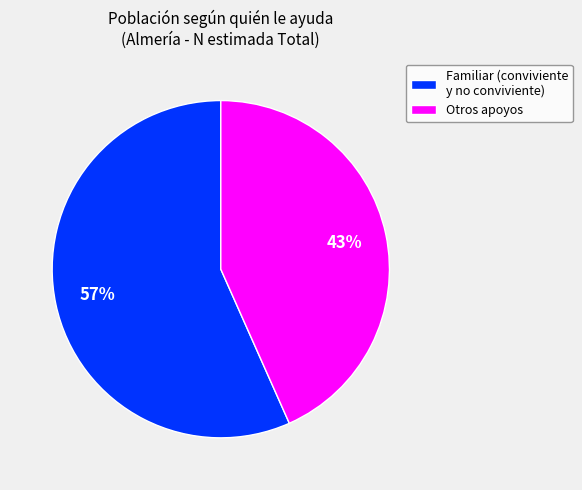

Does any single category account for the majority?

Yes